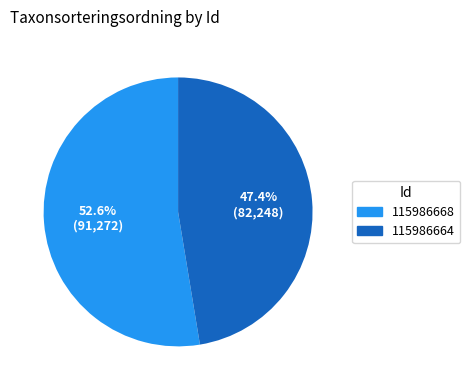

To the nearest percent, what is the difference between the largest and smallest slice percentages?

5%